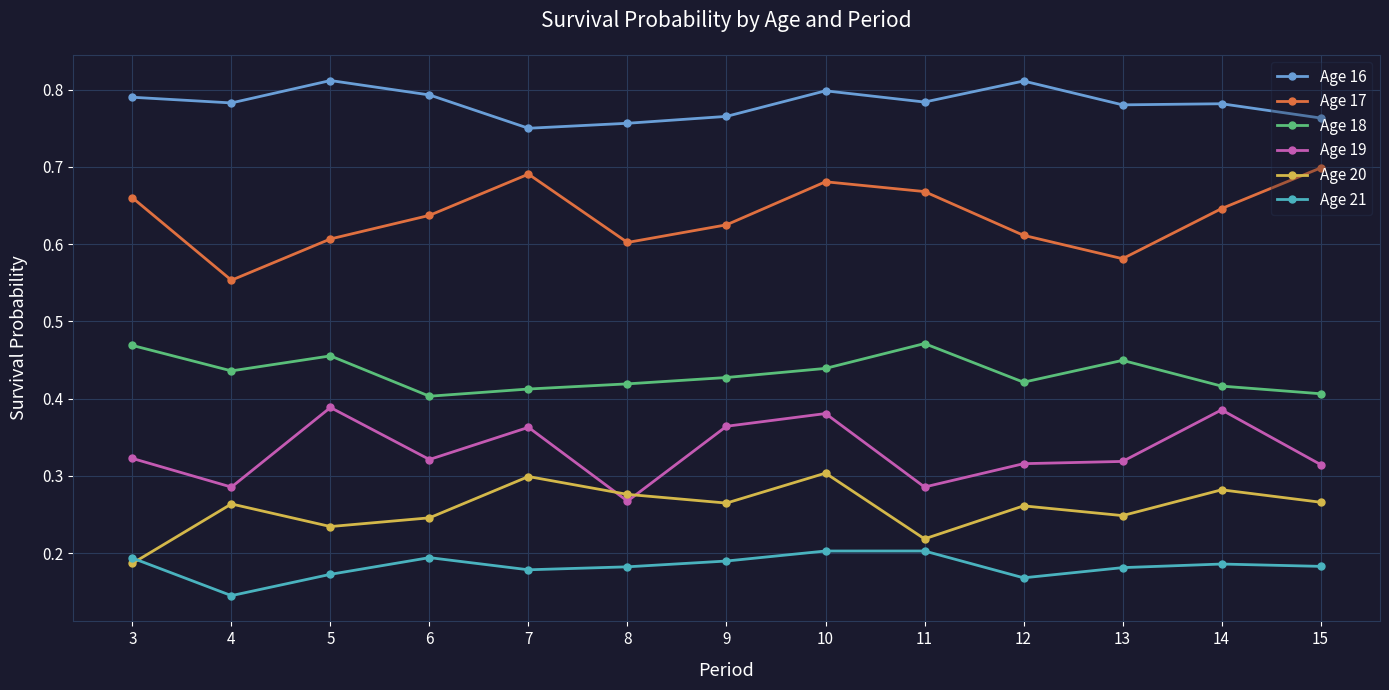

True or false: Age 18 and Age 19 cross at least once.

False